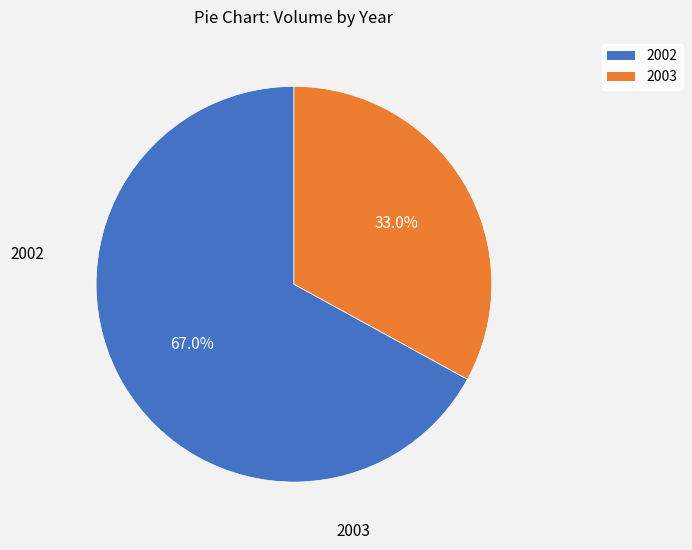

Count the number of slices in the pie.

2